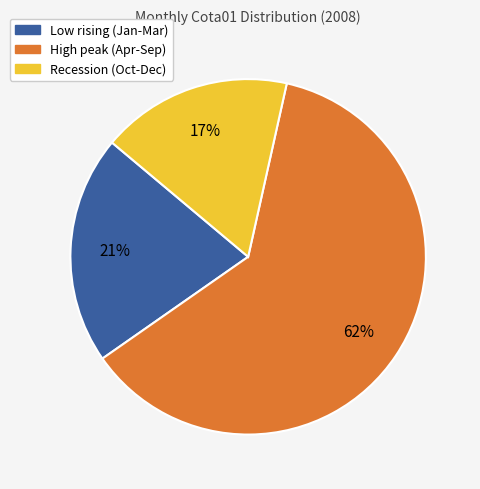

What is the ratio of the value at High peak (Apr-Sep) to the value at Recession (Oct-Dec)?

3.6